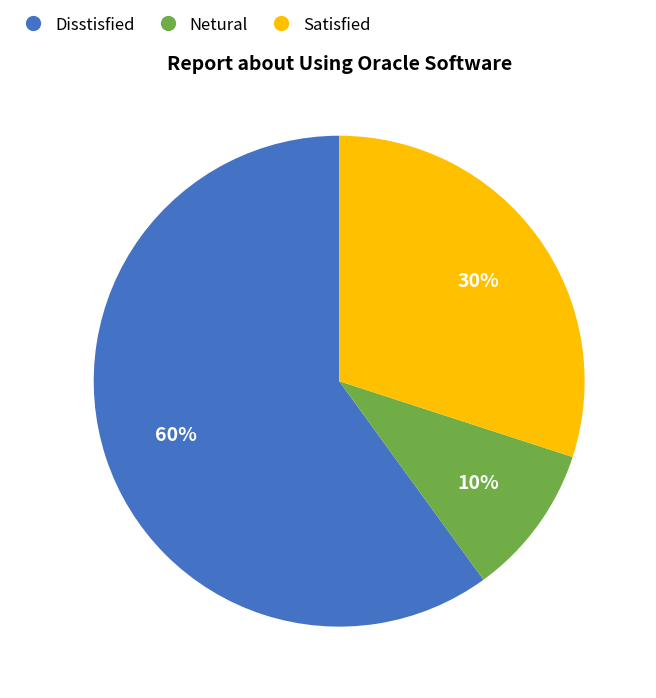

To the nearest percent, what is the difference between the largest and smallest slice percentages?

50%